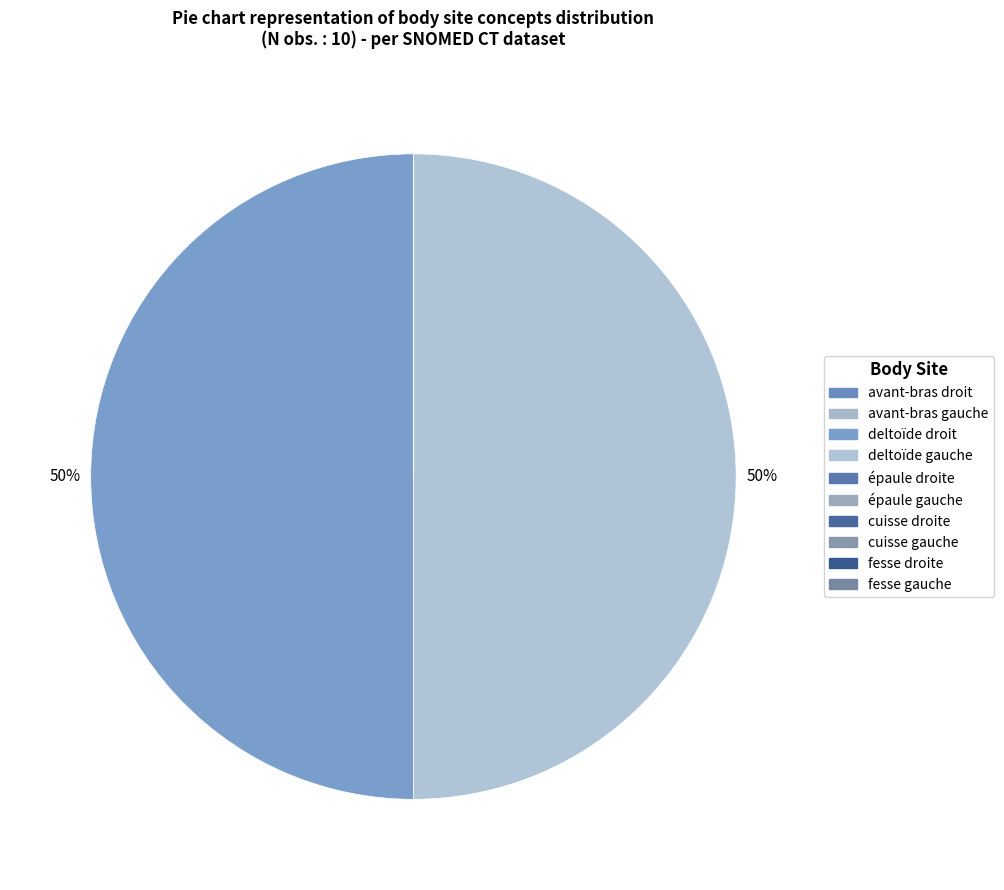

Which category has the smallest portion of the pie?

cuisse droite